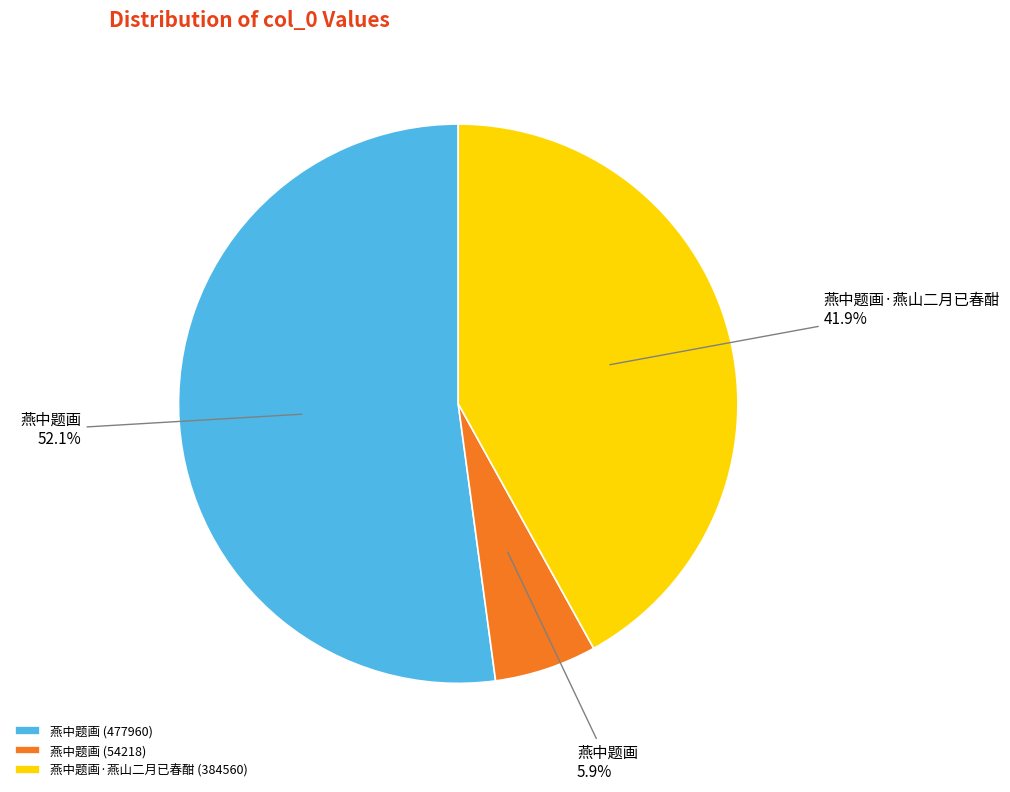

Rank the categories by value from lowest to highest.

燕中题画 (54218), 燕中题画·燕山二月已春酣, 燕中题画 (477960)